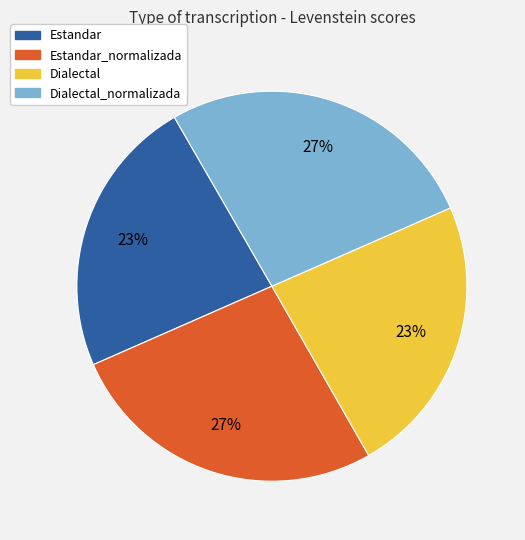

To the nearest percent, what portion does Dialectal_normalizada represent?

27%